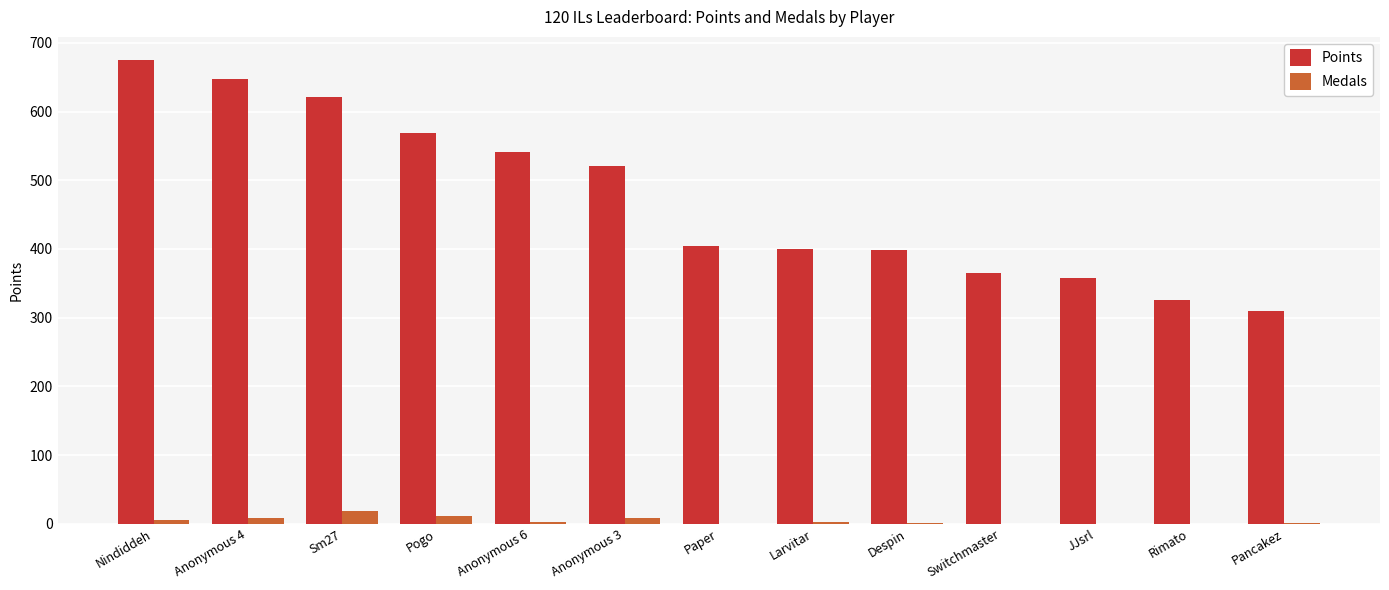

At which label is Points closest to 492?

Anonymous 3